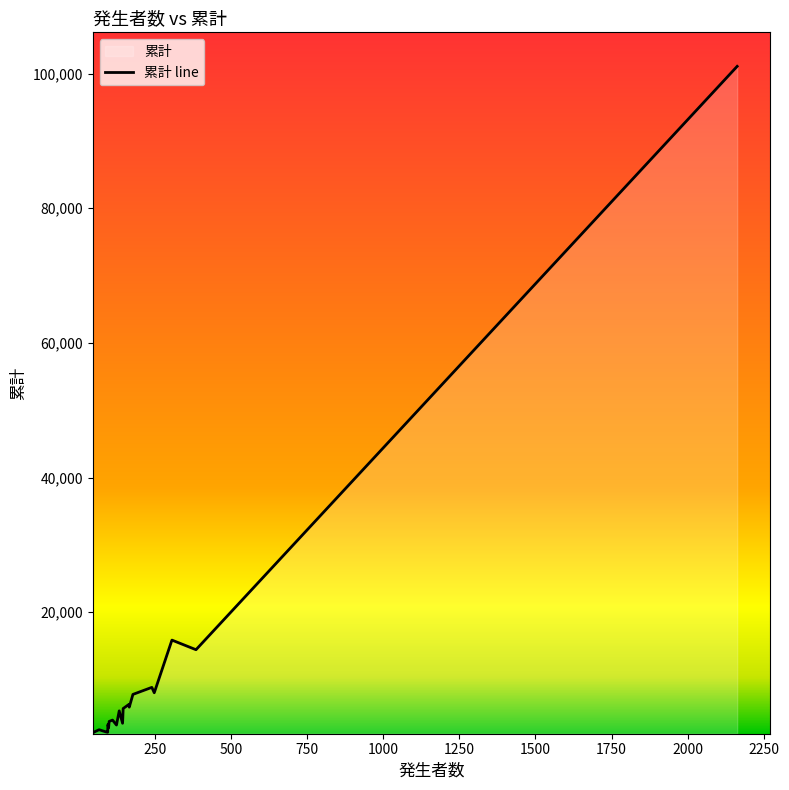

What is the difference between the maximum and minimum values?

98906